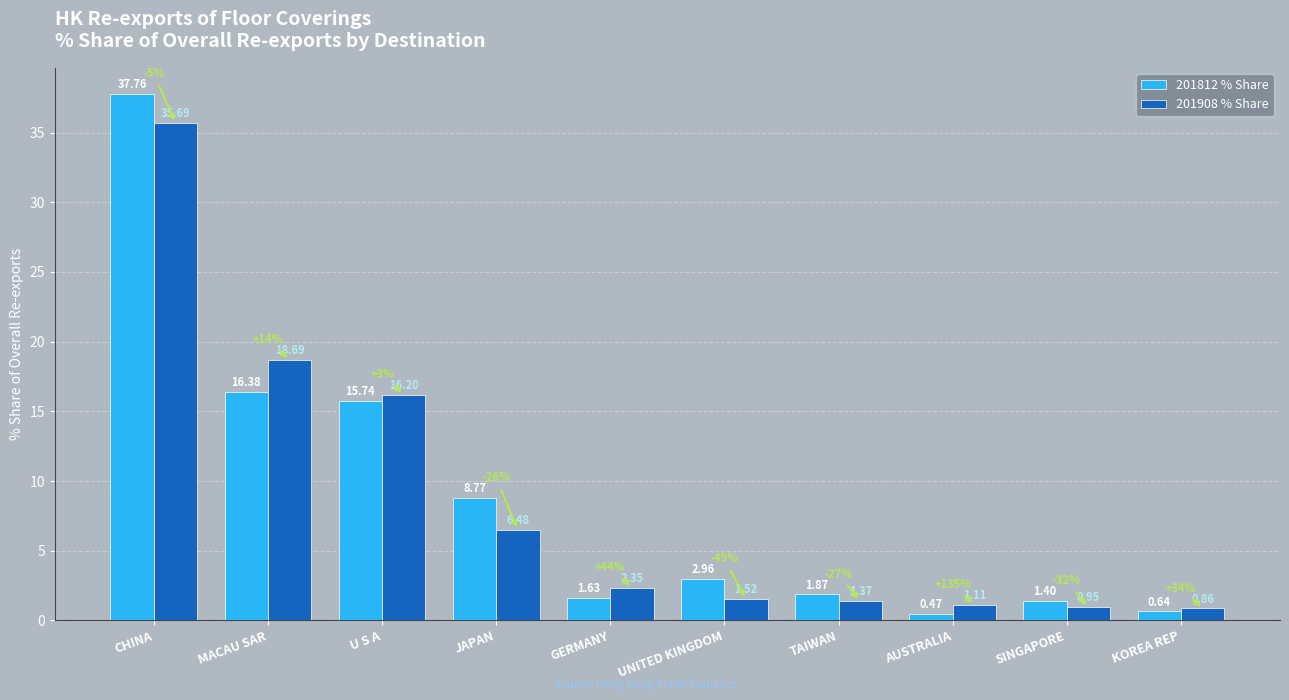

What is the spread (max minus min) of values at UNITED KINGDOM?

1.4